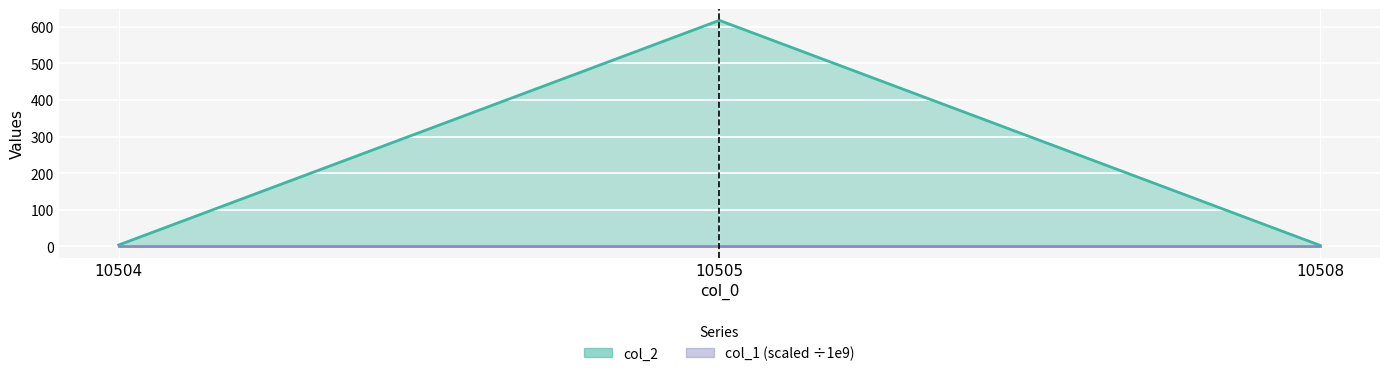

What is the difference between the values at 10505 and 10508?

614